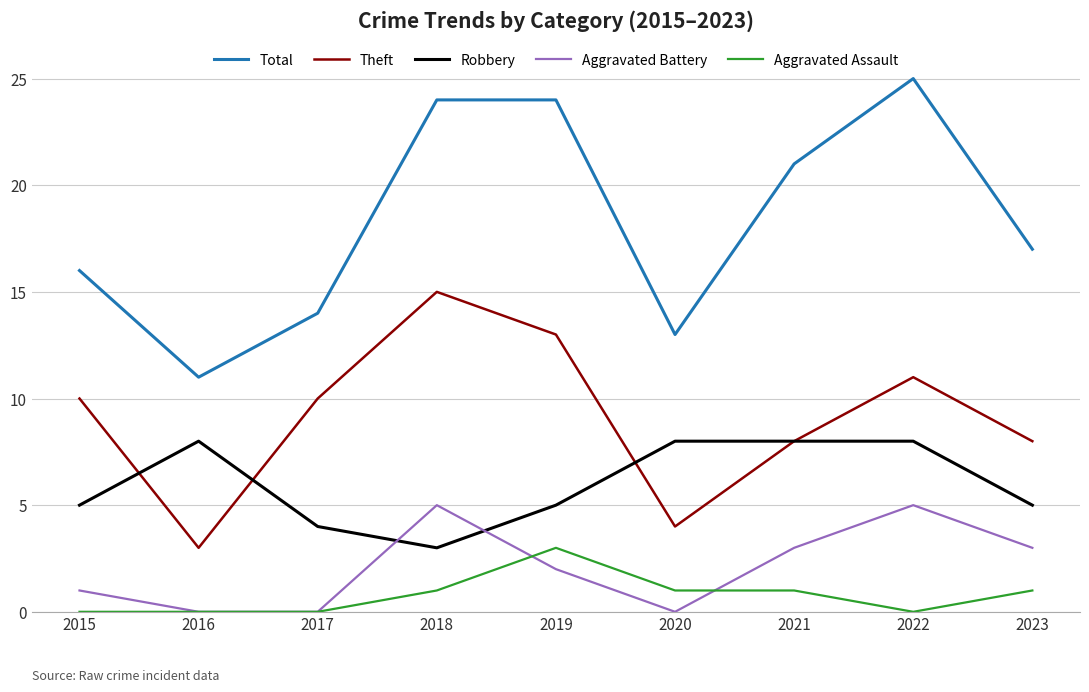

Which series has the largest total across all categories?

Total